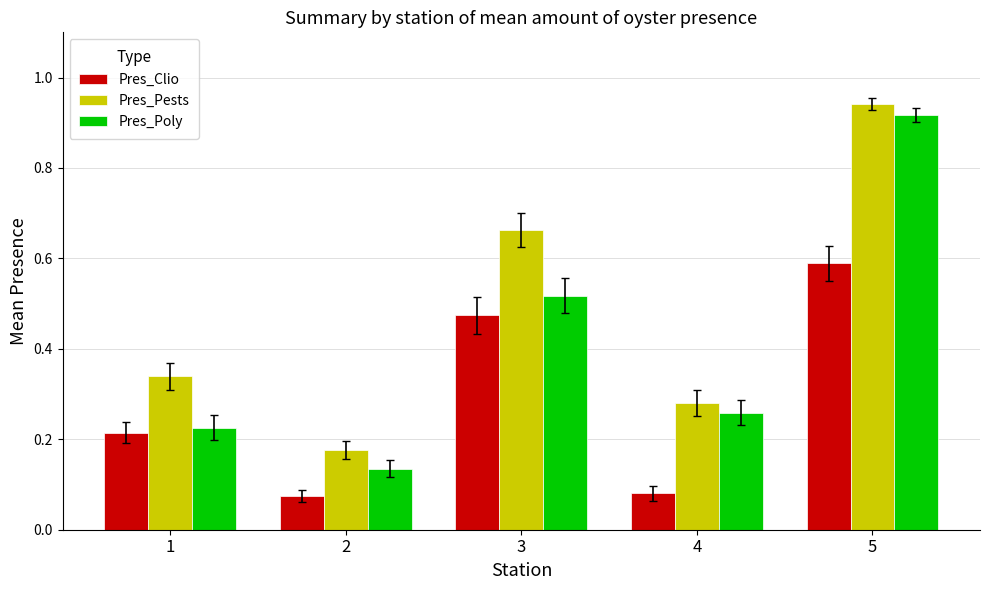

Which label corresponds to the largest value in the chart?

5